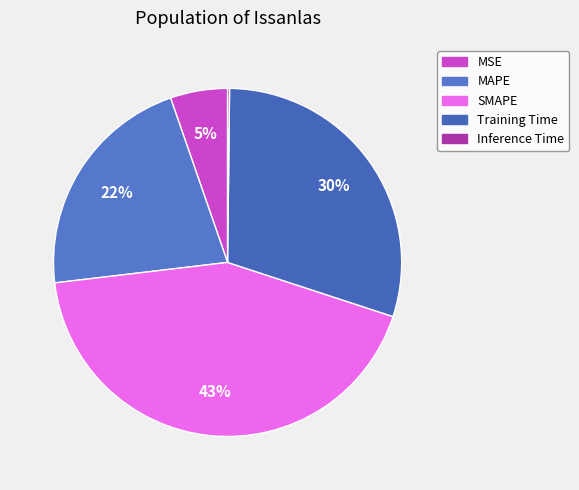

Does Training Time account for over 50% of the chart?

No